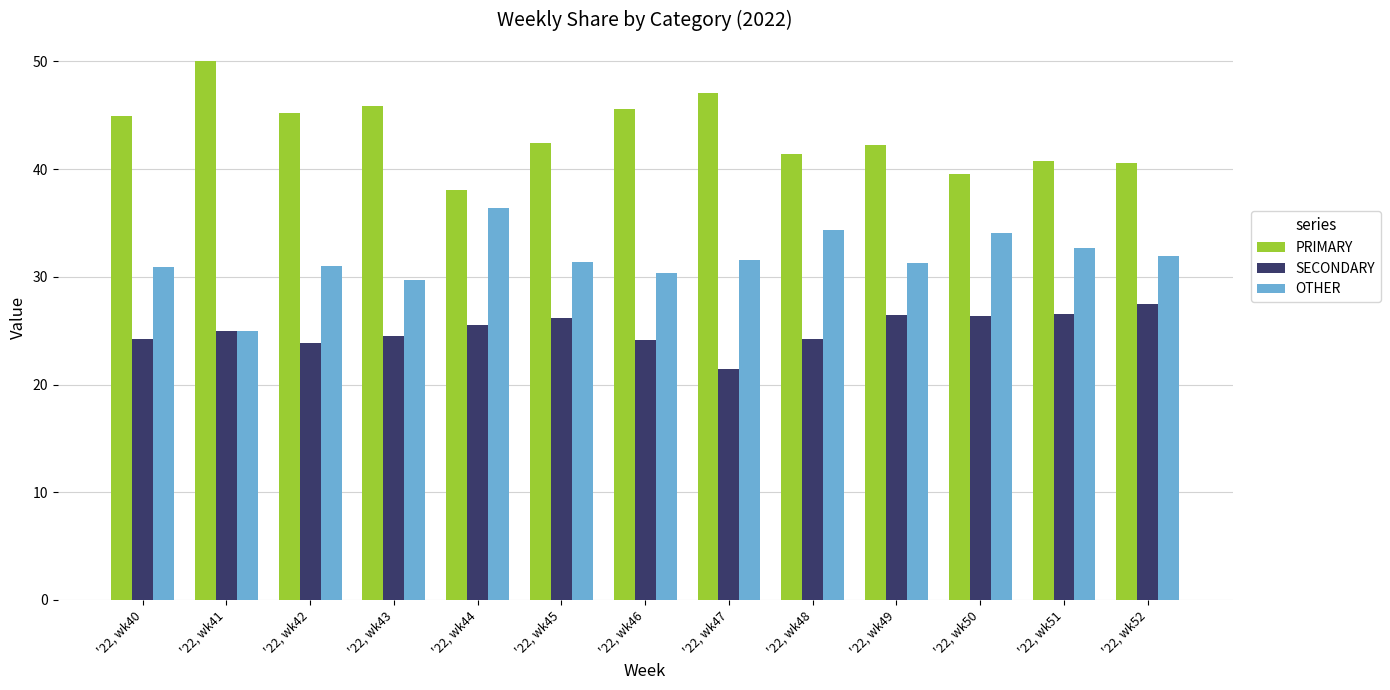

Which series has the largest total across all categories?

PRIMARY